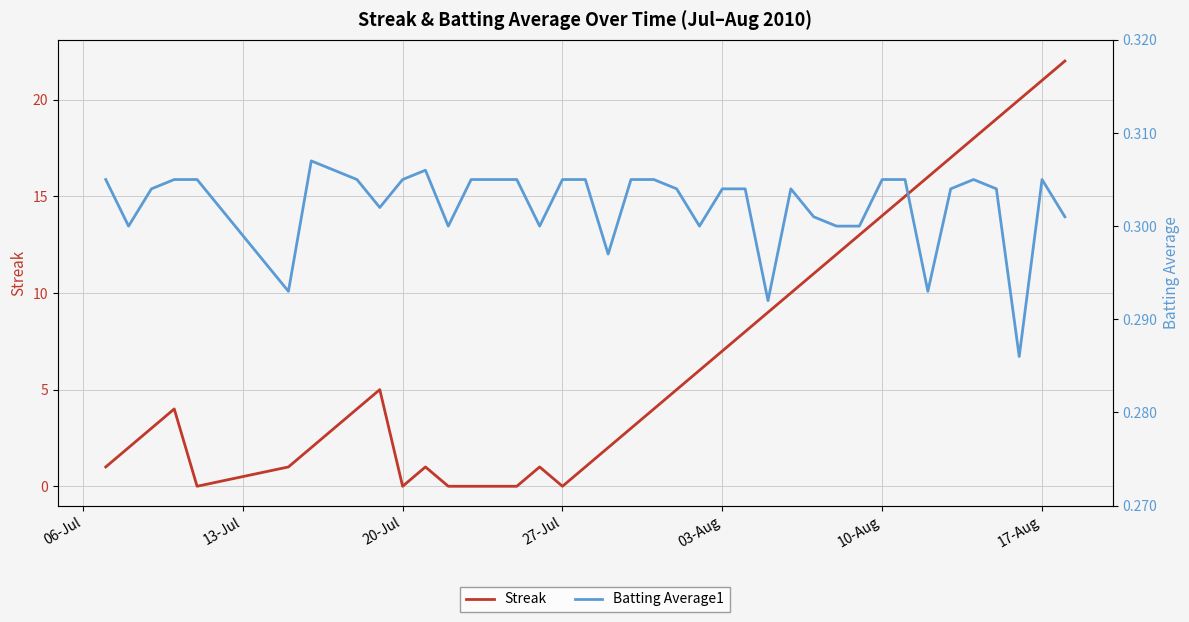

What is the sum of all Streak values?

280.0